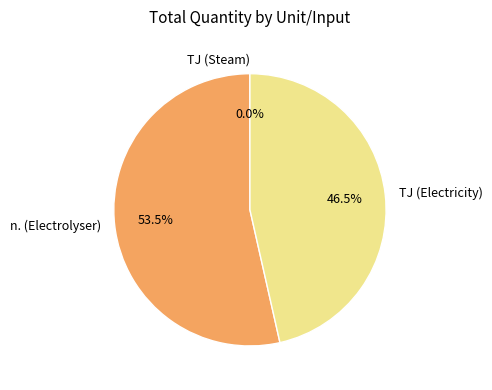

To the nearest percent, what is the average slice percentage?

33%